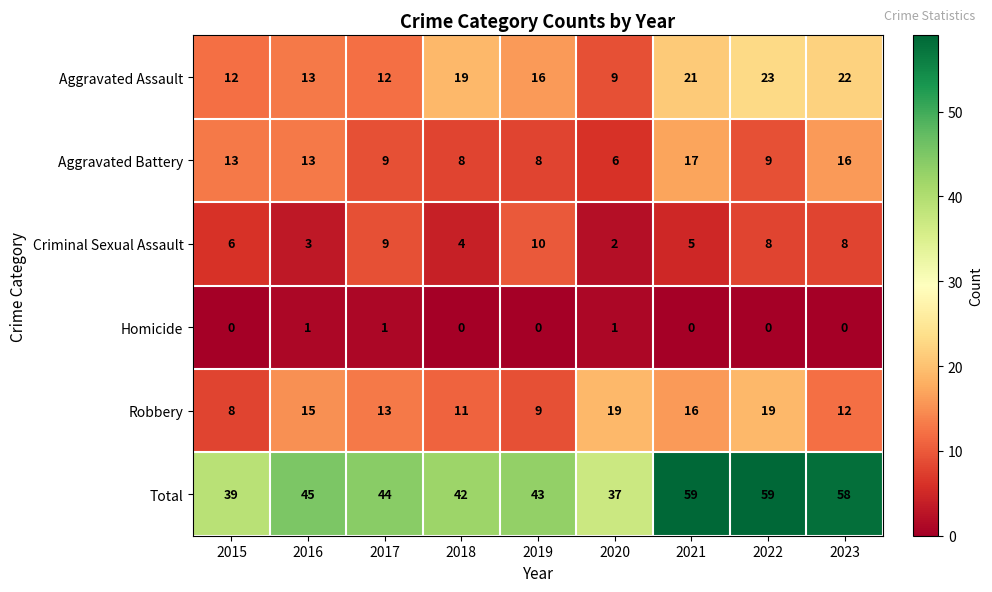

At 2018, list the series in order from smallest to largest.

Homicide, Criminal Sexual Assault, Aggravated Battery, Robbery, Aggravated Assault, Total